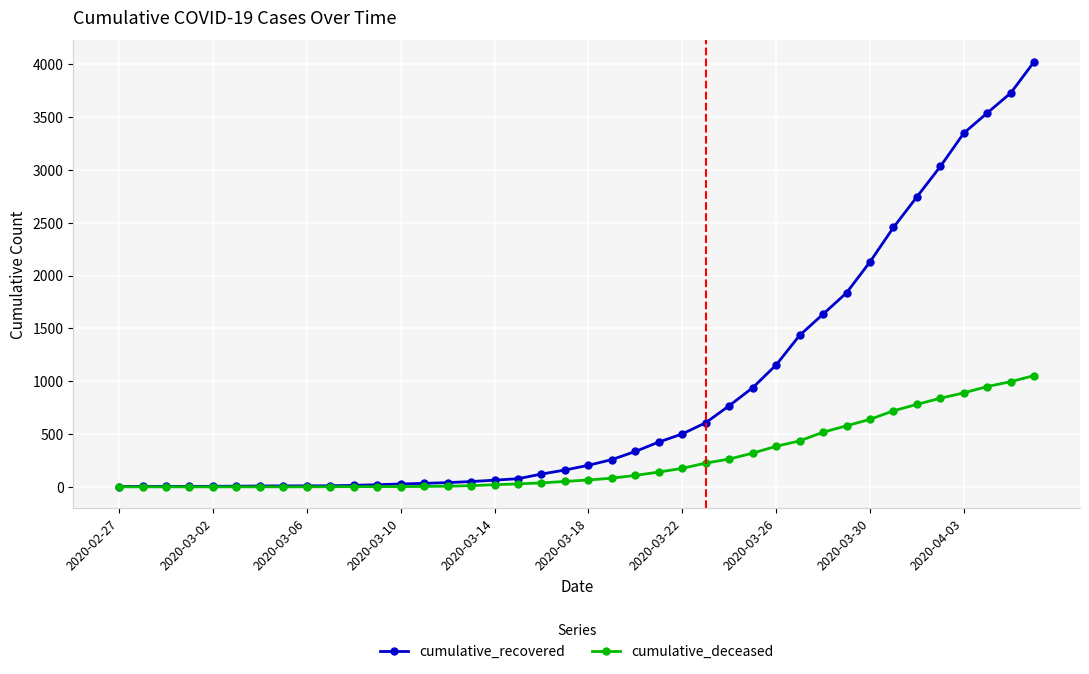

Is this an area chart (filled region under the line)?

No